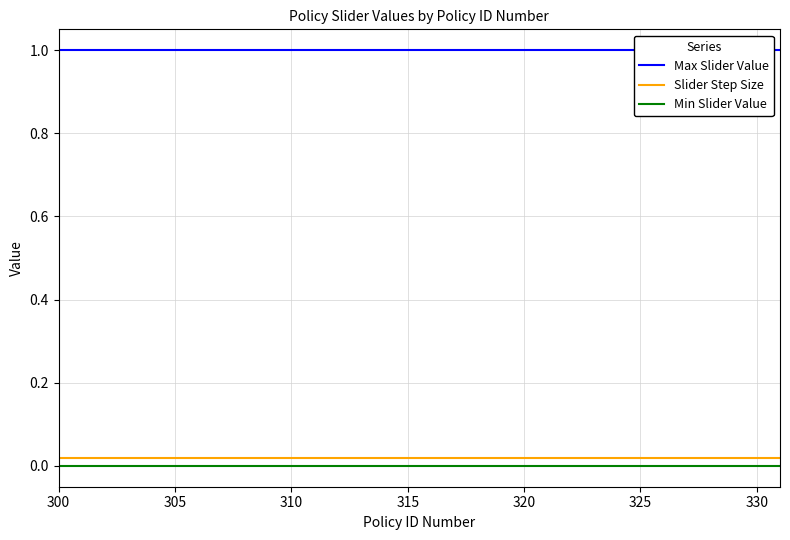

Is this an area chart (filled region under the line)?

No